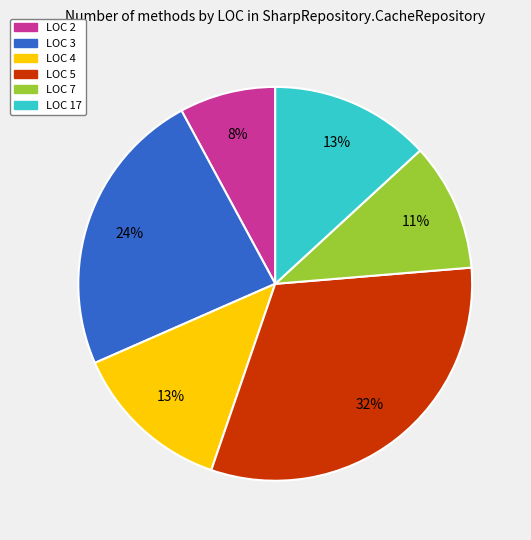

To the nearest percent, what is the difference between the LOC 2 and LOC 4 slice percentages?

5%